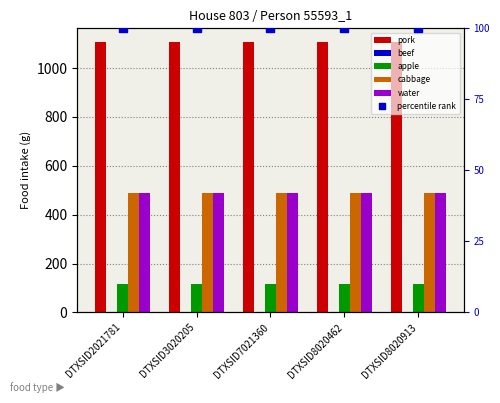

What are all the series names shown in the legend?

pork, beef, apple, cabbage, water, percentile rank